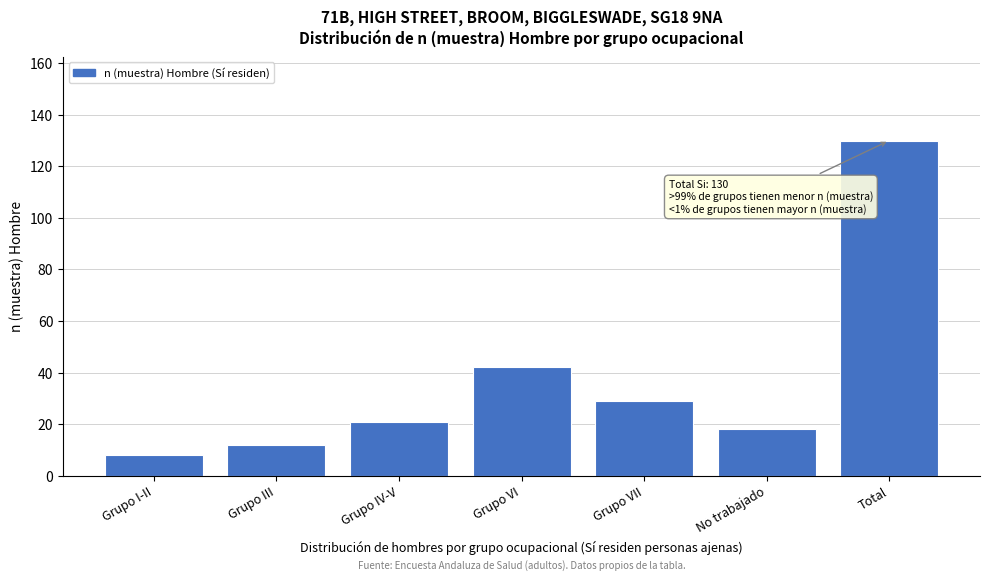

Reading left to right, extract all data points from this chart.

Grupo I-II=8	Grupo III=12	Grupo IV-V=21	Grupo VI=42	Grupo VII=29	No trabajado=18	Total=130